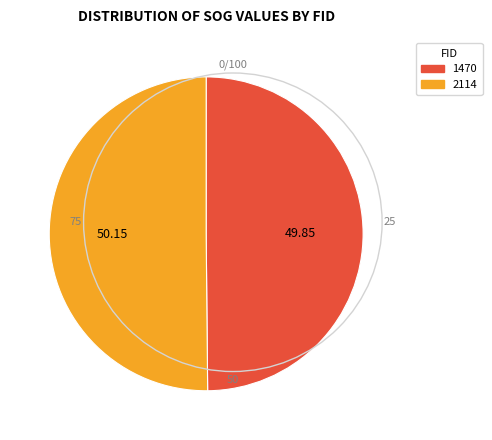

Approximately how many times larger is the value at 1470 compared to 2114?

1.0